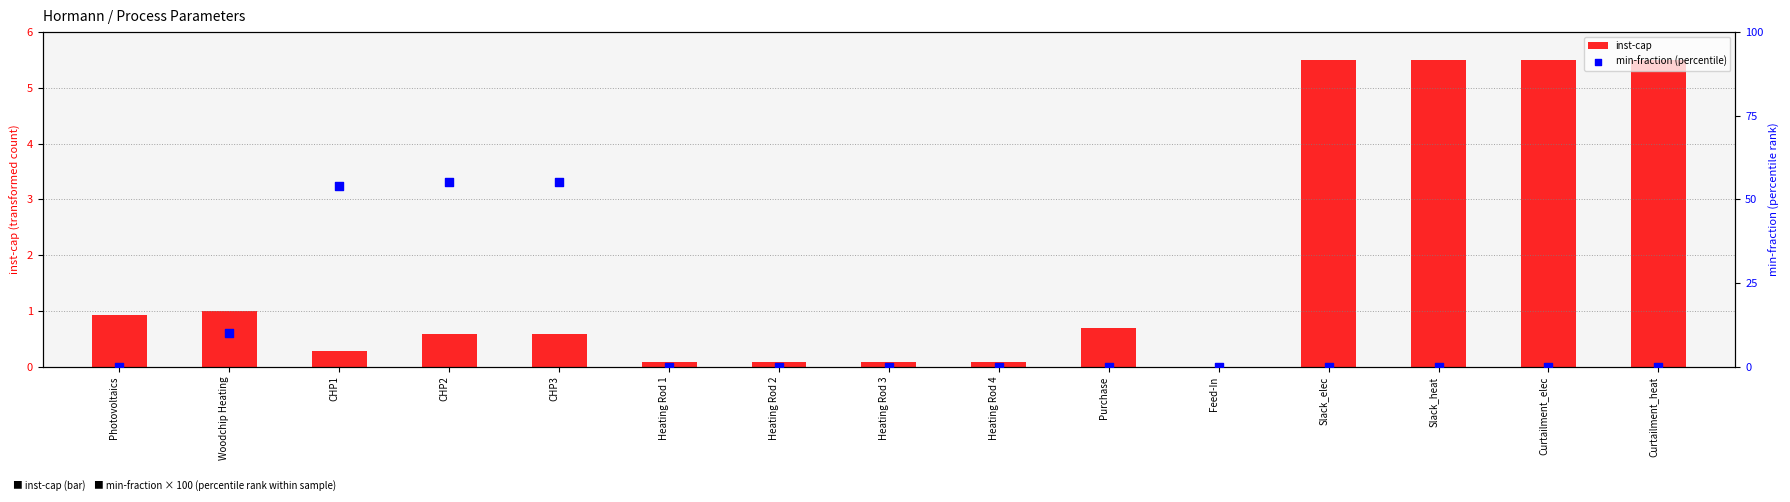

Which series has the largest Y range (max minus min)?

min-fraction (percentile)